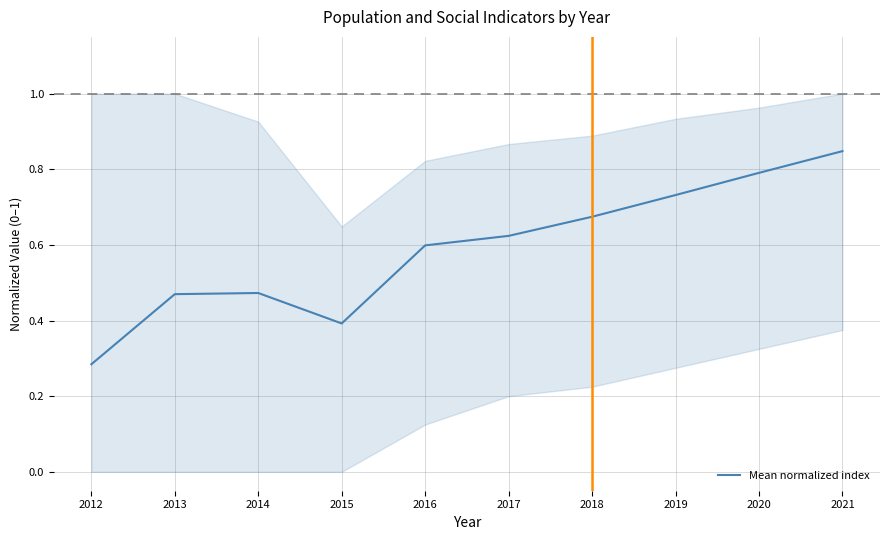

What is the value of the 8th point from the left?

0.7